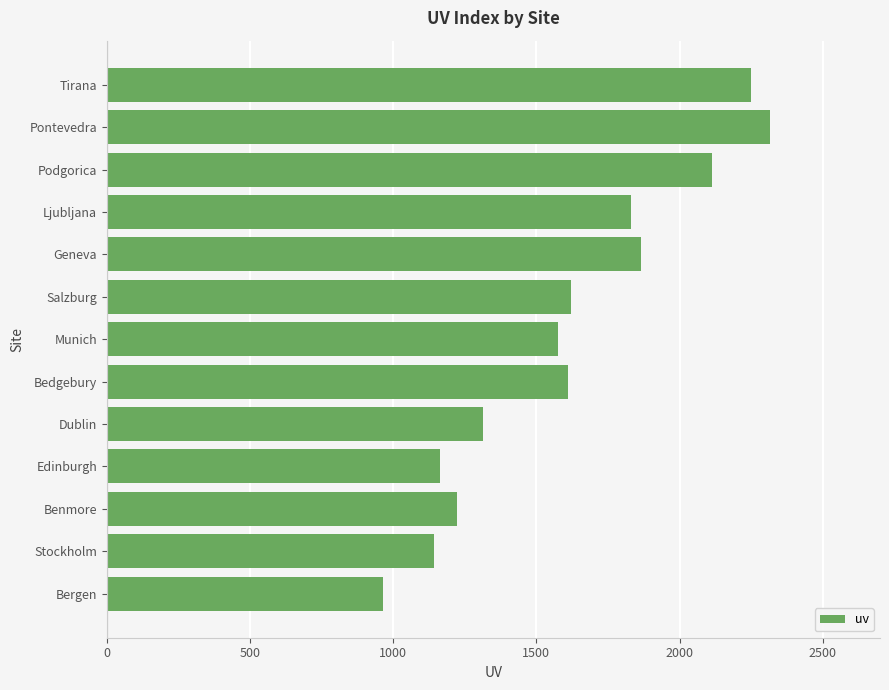

What is the smallest value displayed?

966